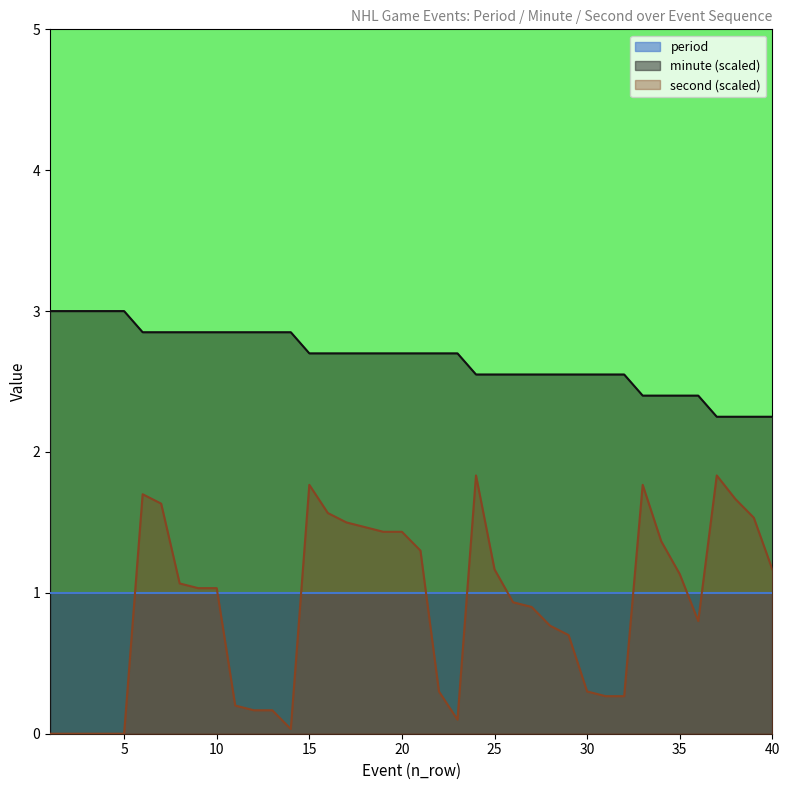

True or false: minute and second intersect in this chart.

False